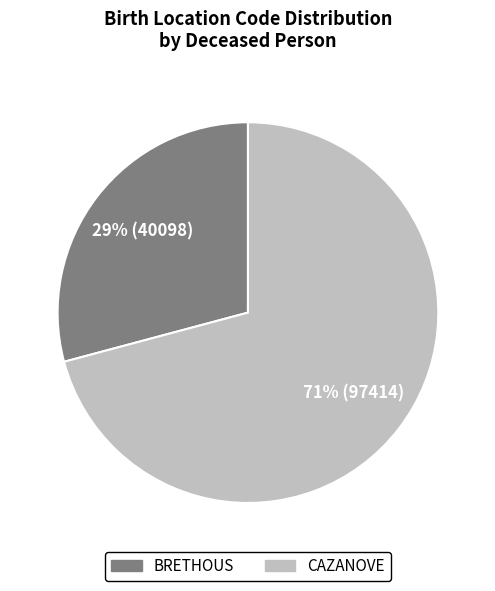

What is the largest slice in the pie chart?

CAZANOVE